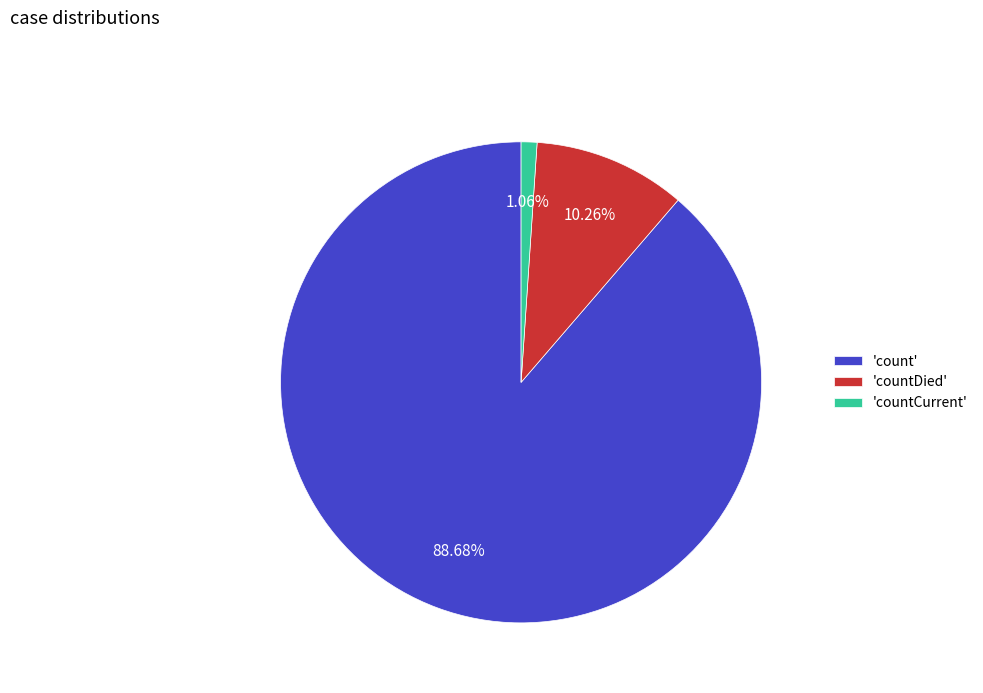

Is the sum of 'countCurrent' and 'count' greater than half?

Yes